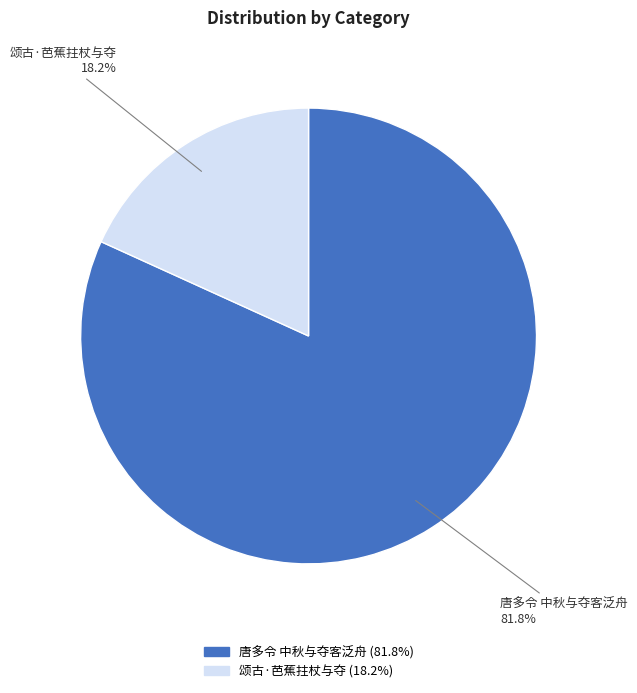

True or false: 唐多令 中秋与夺客泛舟 accounts for 82% of the total.

True